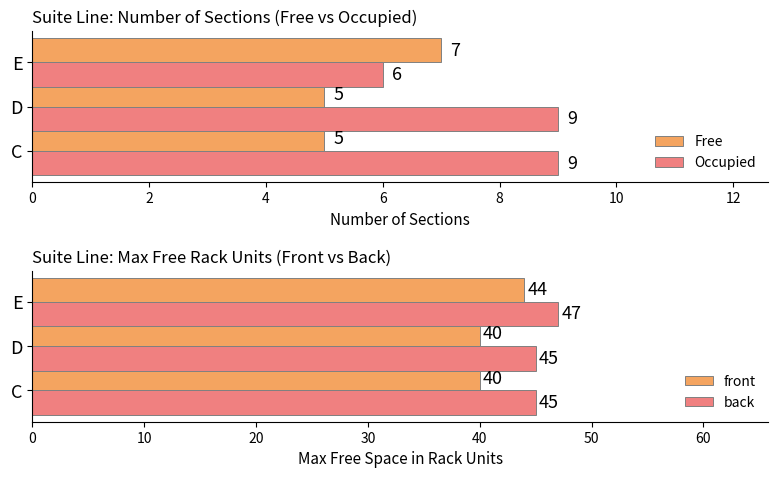

What is the maximum value for Free?

7